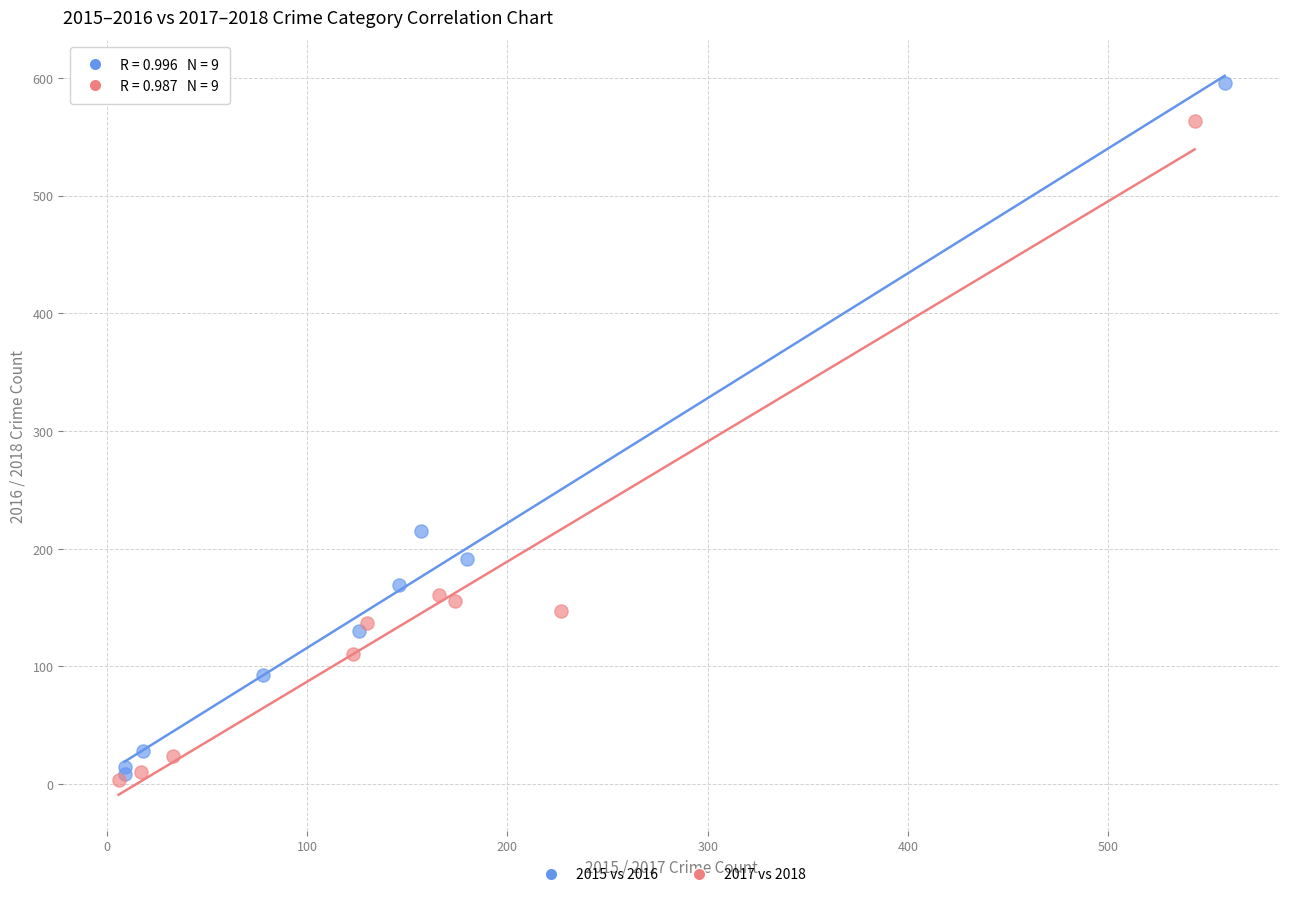

Which series has the widest spread of Y values?

2015 vs 2016